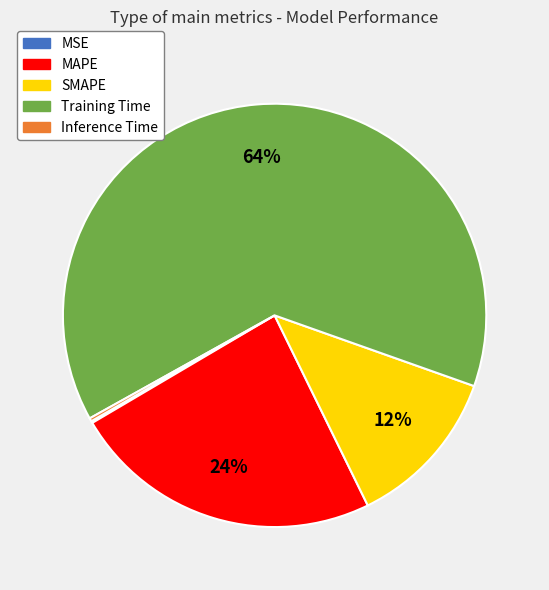

Is it true that MAPE is 13% of the pie?

False